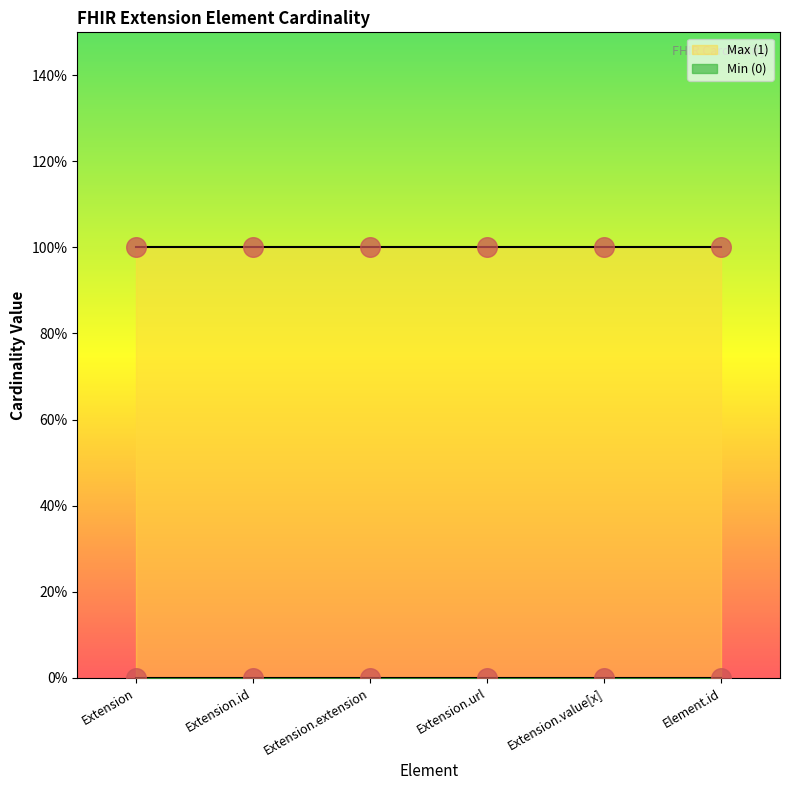

What are all the series names shown in the legend?

Min (0), Max (1)